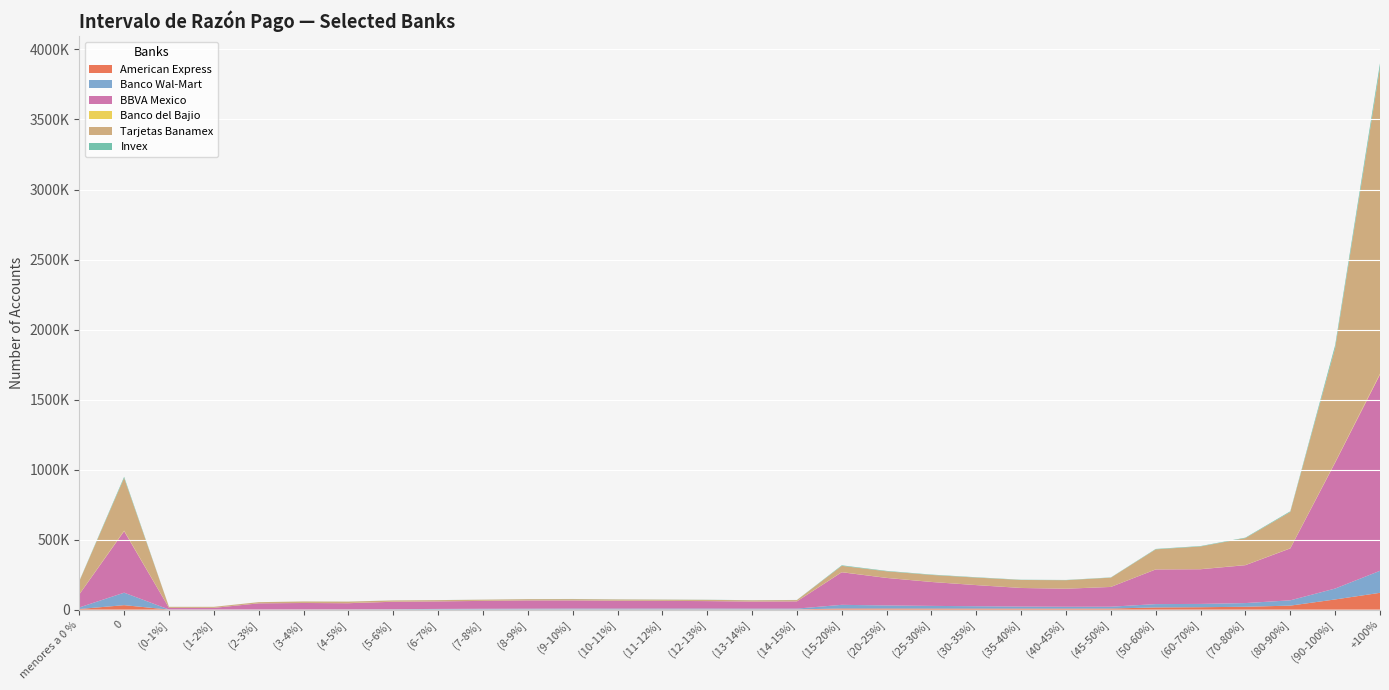

Reading left to right, what are all the values shown in this chart?

American Express: 4464	32003	503	567	639	809	898	936	916	1089	1306	1404	1419	1536	1623	1537	1685	8513	8164	7897	7919	7647	7562	7868	15784	17340	20543	28711	72817	120164
Banco Wal-Mart: 11112	89090	481	527	695	930	1555	2432	4250	5186	5644	6388	6170	6281	6255	5779	5819	25824	21764	18876	16520	14351	13108	13144	23787	23534	26356	37789	77785	157203
BBVA Mexico: 93028	439570	11438	11448	43599	45818	43679	53014	53762	56285	59028	58226	56166	54836	53136	50498	51531	232753	196435	170786	150688	132696	128689	141099	247538	247734	270687	370844	899440	1401537
Banco del Bajio: 674	3481	90	165	257	341	1139	681	398	374	255	252	279	295	270	257	282	964	563	415	337	287	263	262	568	617	800	1275	3289	6569
Tarjetas Banamex: 93051	376034	7408	7299	8175	10525	10018	8654	8499	8217	8449	8915	8761	8484	8599	8682	9012	44614	46836	49835	53515	56883	60780	66062	142832	161922	192557	259129	815287	2184915
Invex: 1999	8364	256	105	122	123	326	371	415	446	713	1023	905	936	928	840	896	3919	3003	2605	2319	1695	1603	1694	2929	3001	3290	4617	19373	30573